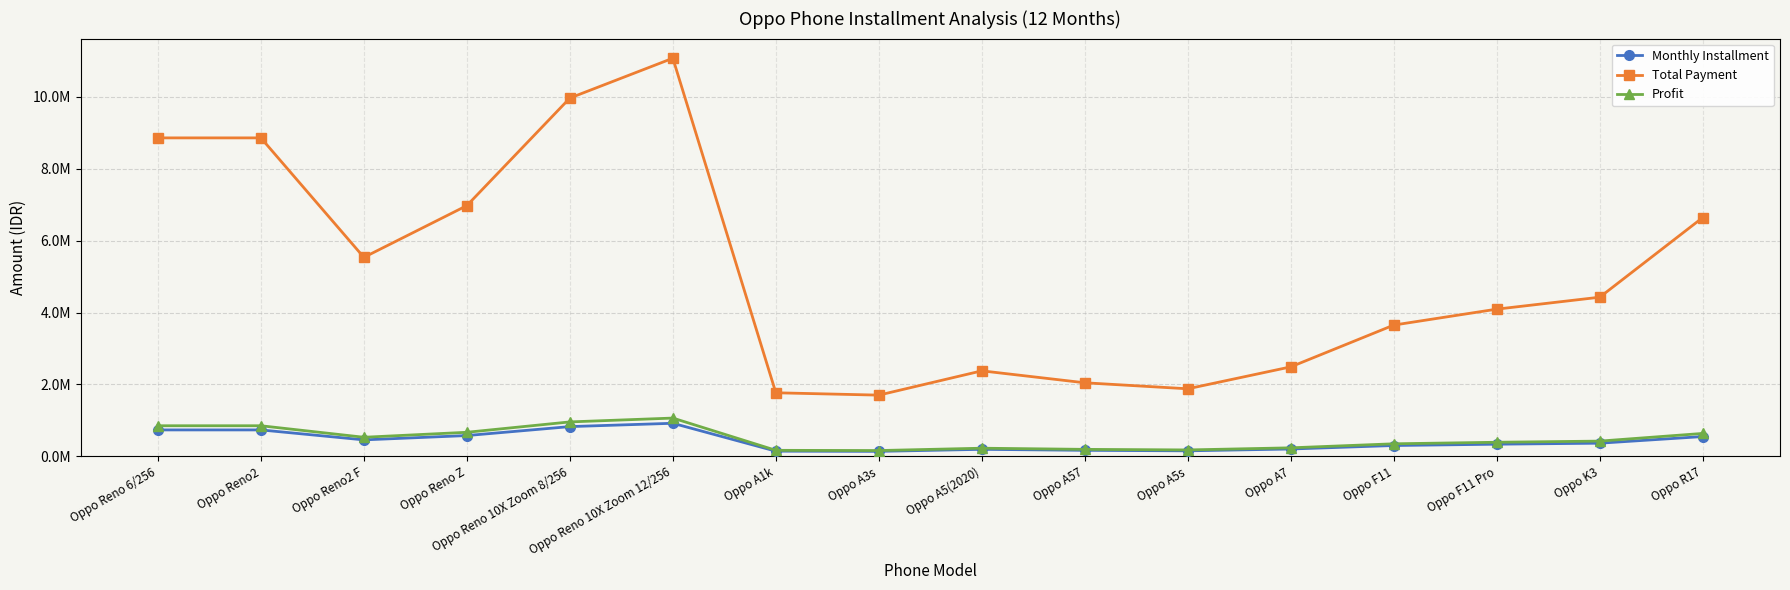

Is it true that Total Payment equals 5539887.0 at Oppo F11?

False